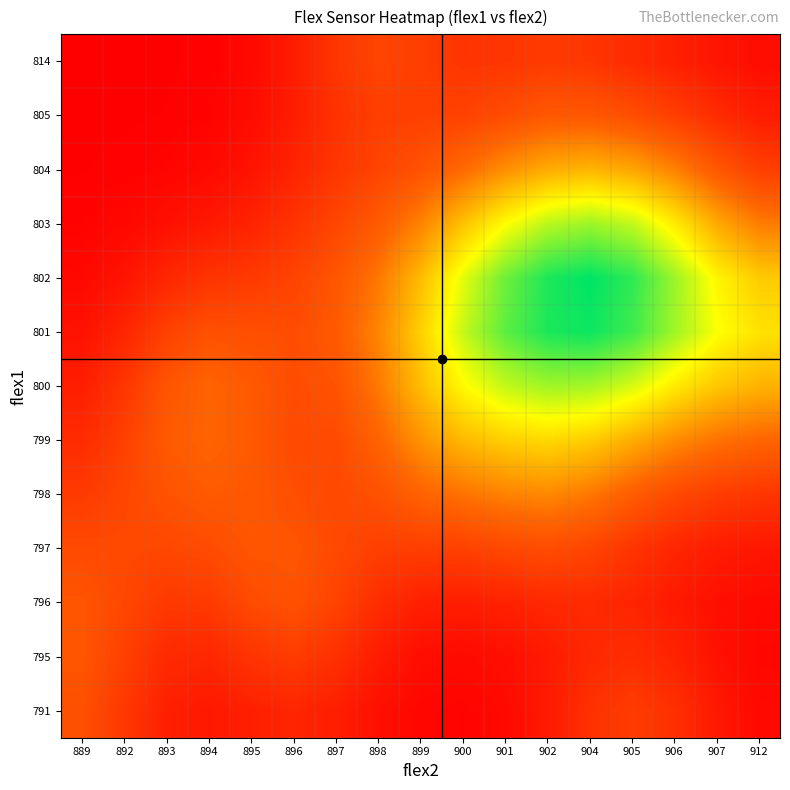

What is the greatest value displayed?

0.7